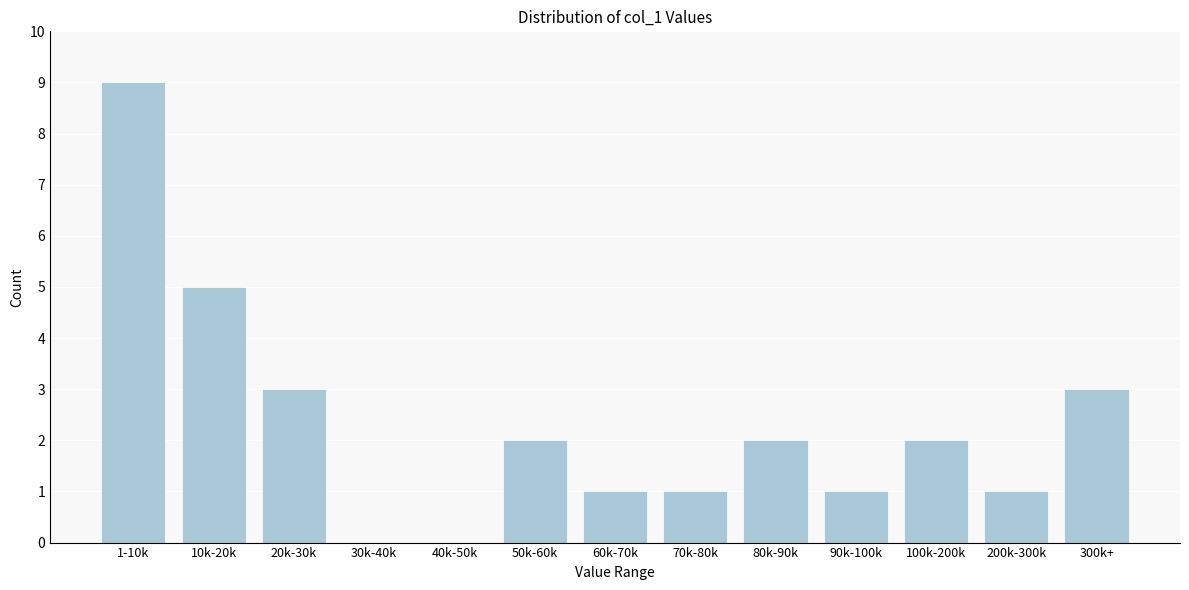

Reading left to right, transcribe all the data shown in this chart.

1-10k=9	10k-20k=5	20k-30k=3	30k-40k=0	40k-50k=0	50k-60k=2	60k-70k=1	70k-80k=1	80k-90k=2	90k-100k=1	100k-200k=2	200k-300k=1	300k+=3